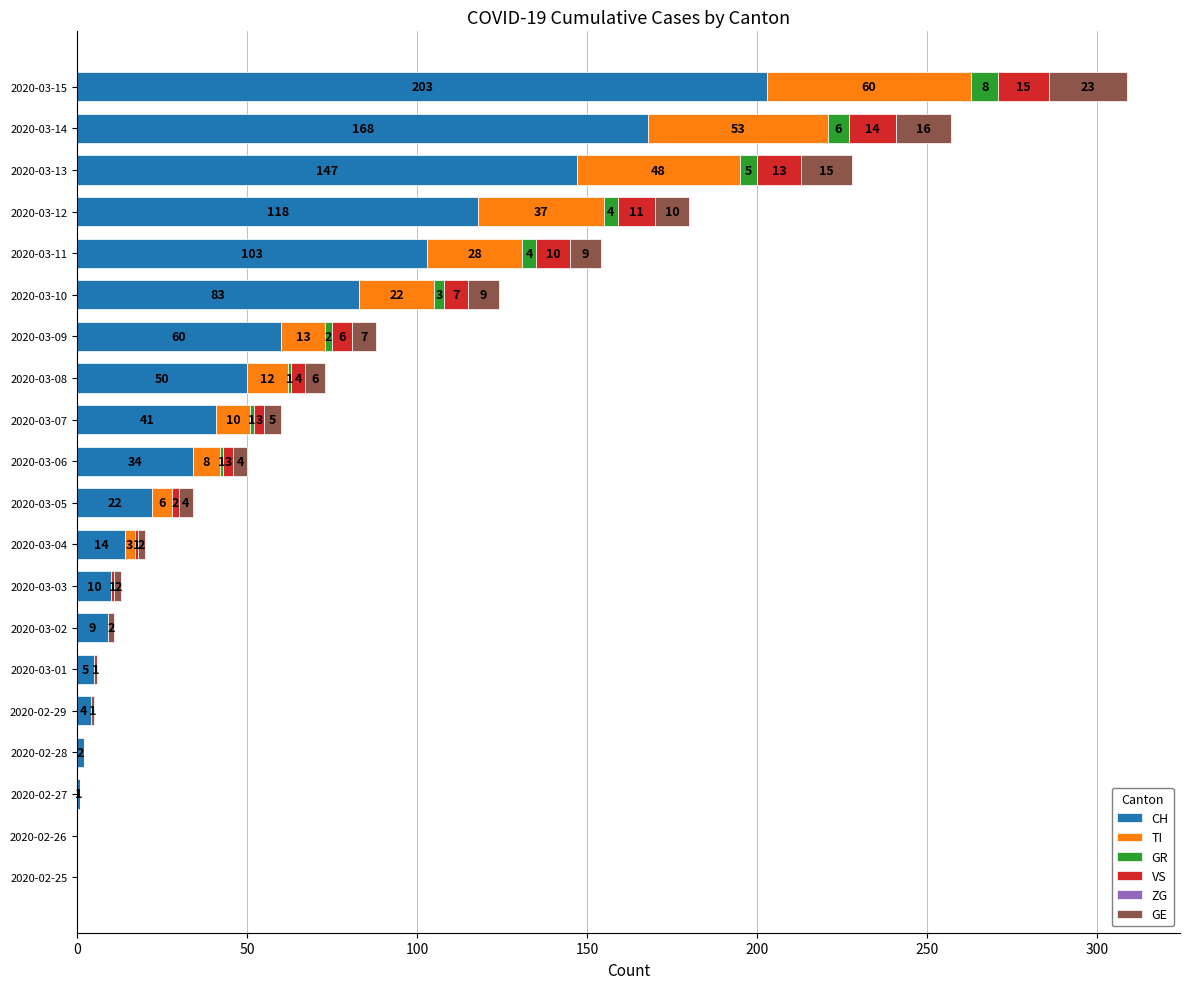

At which category is the sum across all series the highest?

2020-03-15